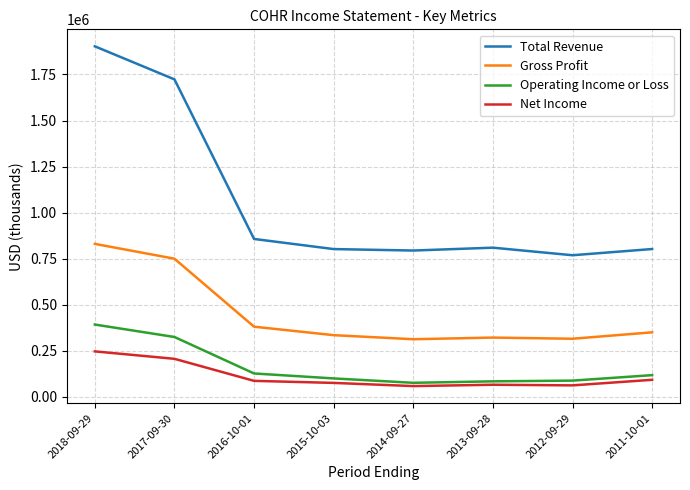

What is the difference between the maximum and minimum values in the Total Revenue series?

1133500